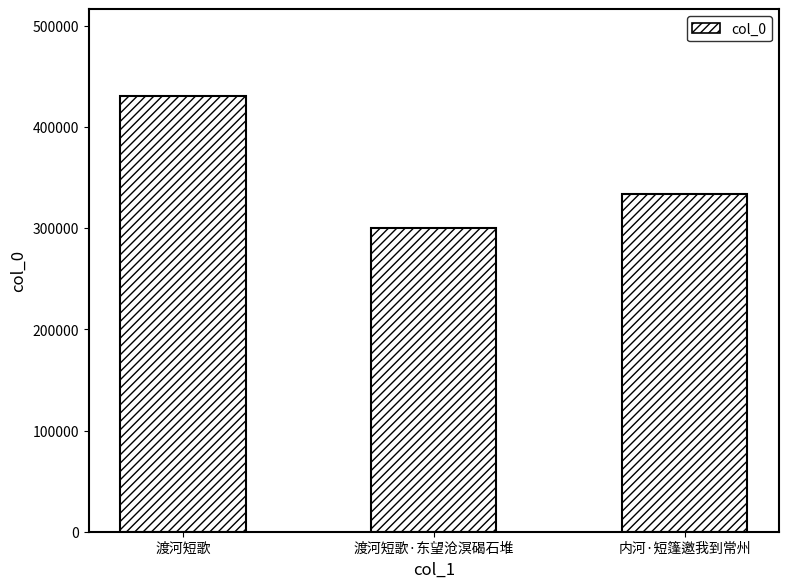

What is the sum of the values at 渡河短歌 and 渡河短歌·东望沧溟碣石堆?

730548